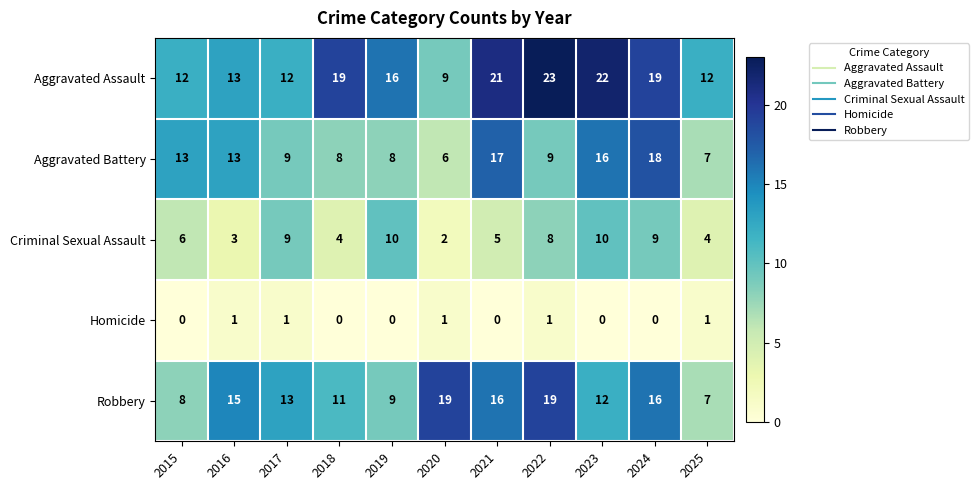

What is the greatest value displayed?

23